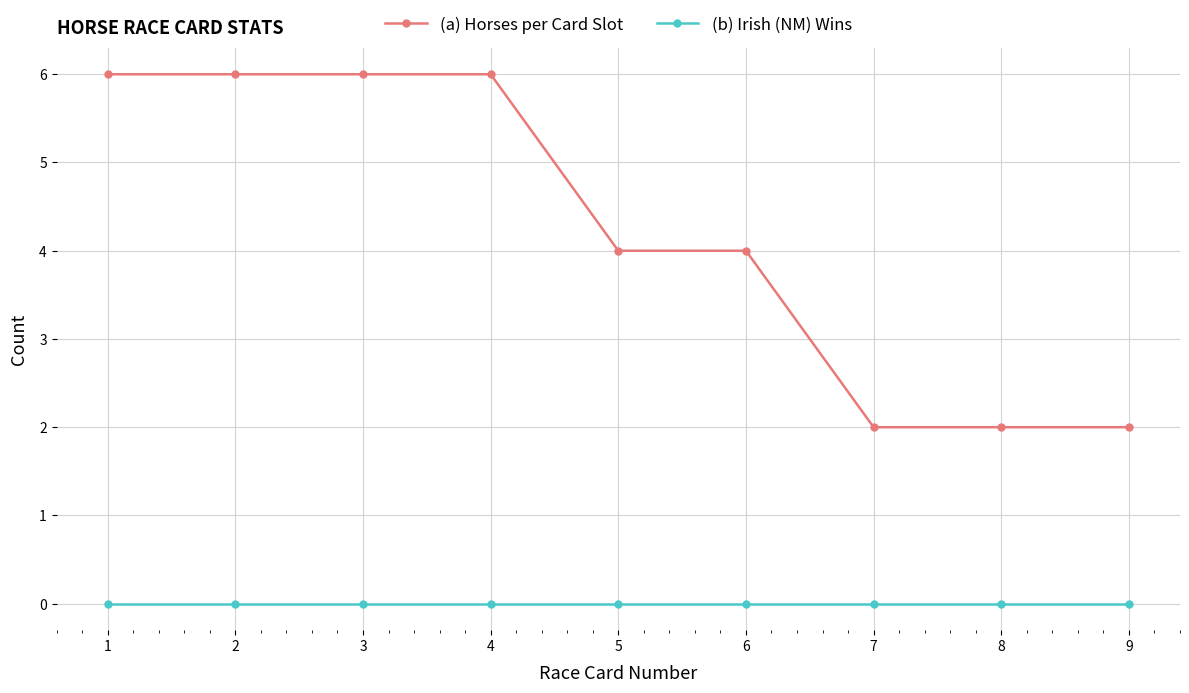

Reading right to left, extract all data points from this chart.

(a) Horses per Card Slot: 9=2	8=2	7=2	6=4	5=4	4=6	3=6	2=6	1=6
(b) Irish (NM) Wins: 9=0	8=0	7=0	6=0	5=0	4=0	3=0	2=0	1=0